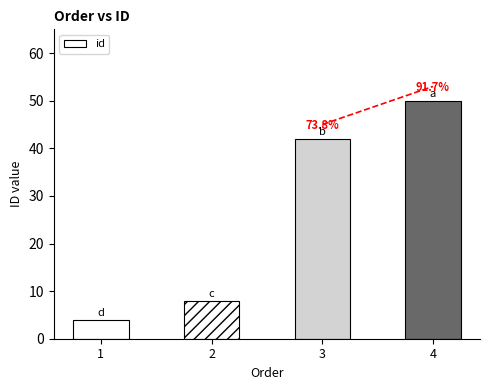

What is the change in value from 1 to 2?

+4